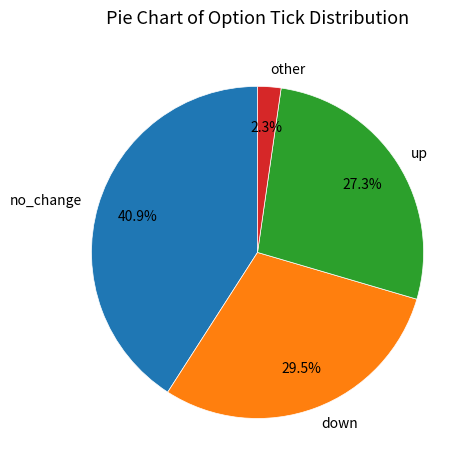

To the nearest percent, what is the difference between the up and no_change slice percentages?

14%